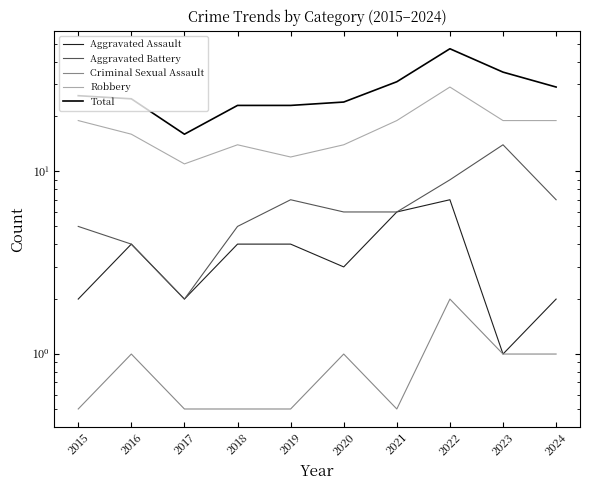

What value does the Total series have at 2015?

26.0